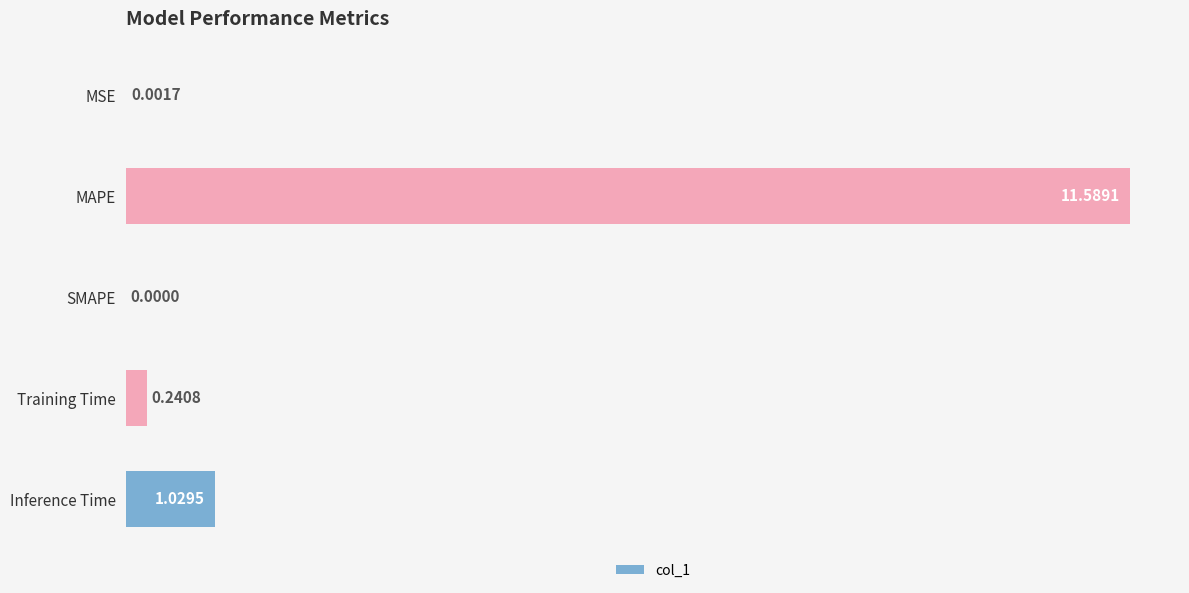

What is the maximum value shown in the chart?

11.6